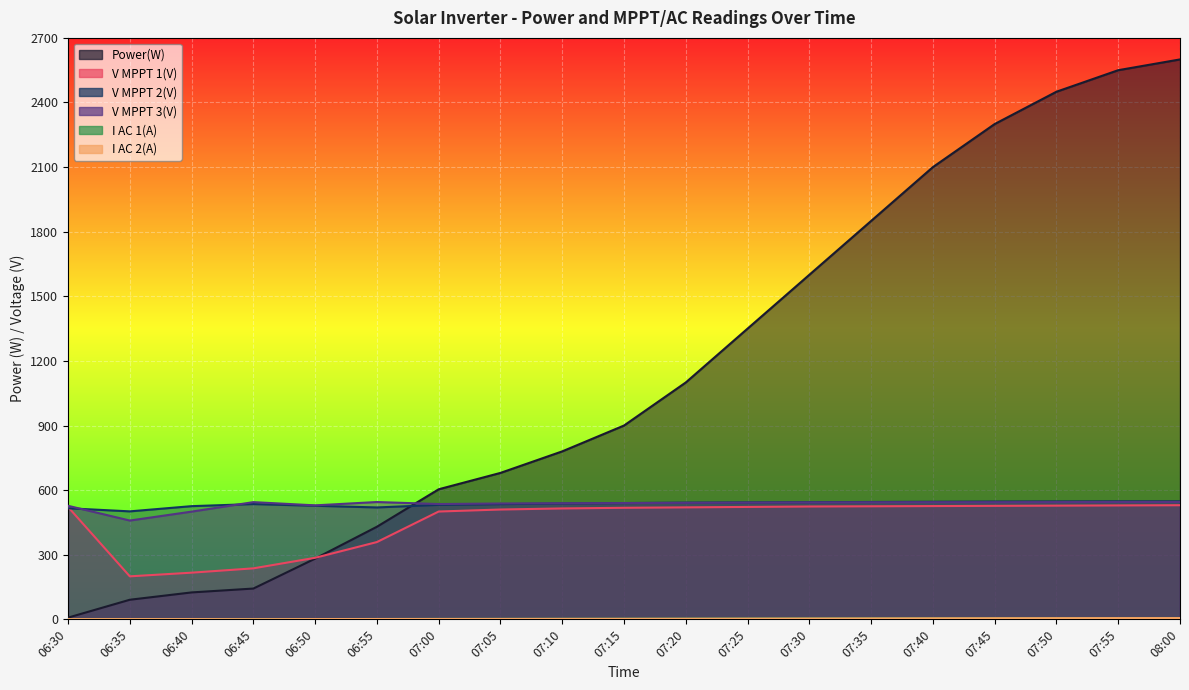

Does the chart display data point markers on the line(s)?

No